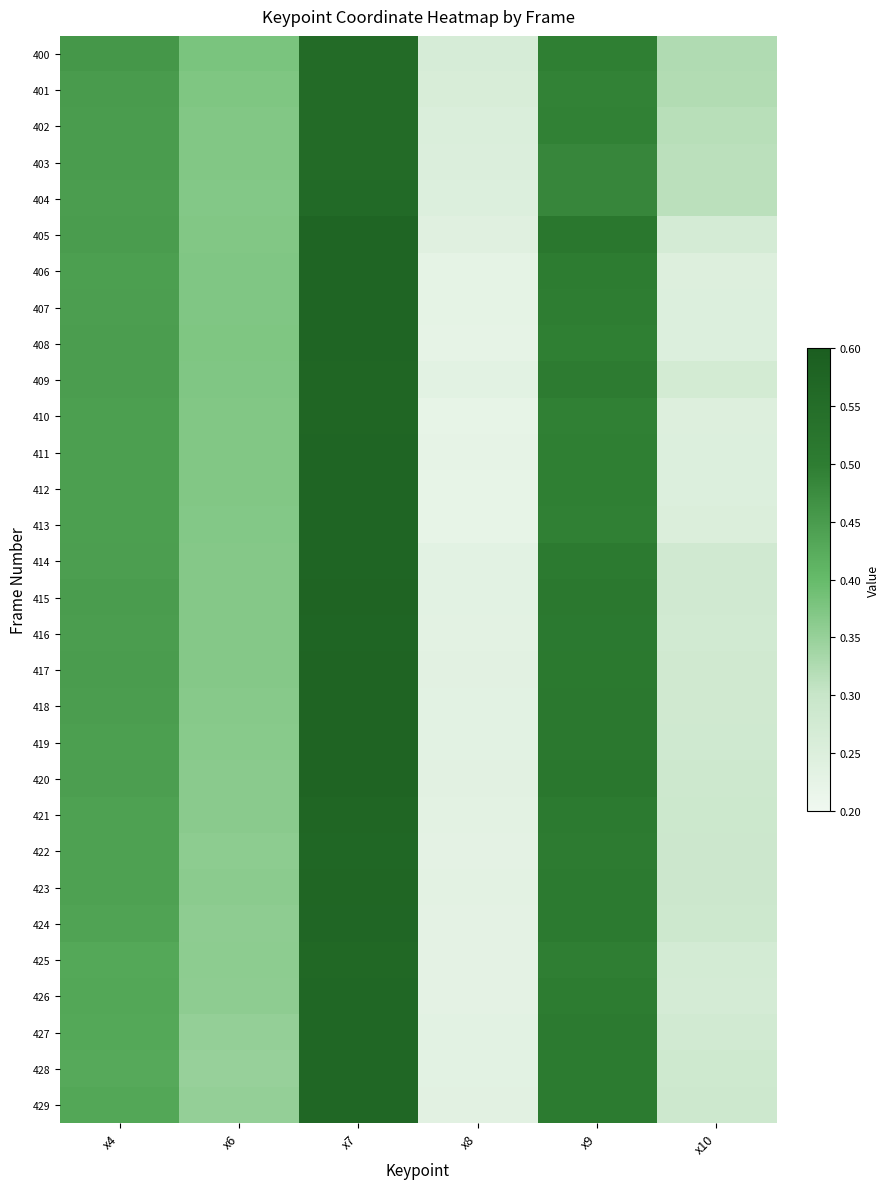

Rank the series by their maximum value, from lowest to highest.

401, 403, 402, 400, 404, 425, 428, 427, 429, 426, 422, 424, 409, 423, 410, 421, 405, 412, 414, 413, 407, 406, 408, 411, 416, 419, 418, 415, 417, 420